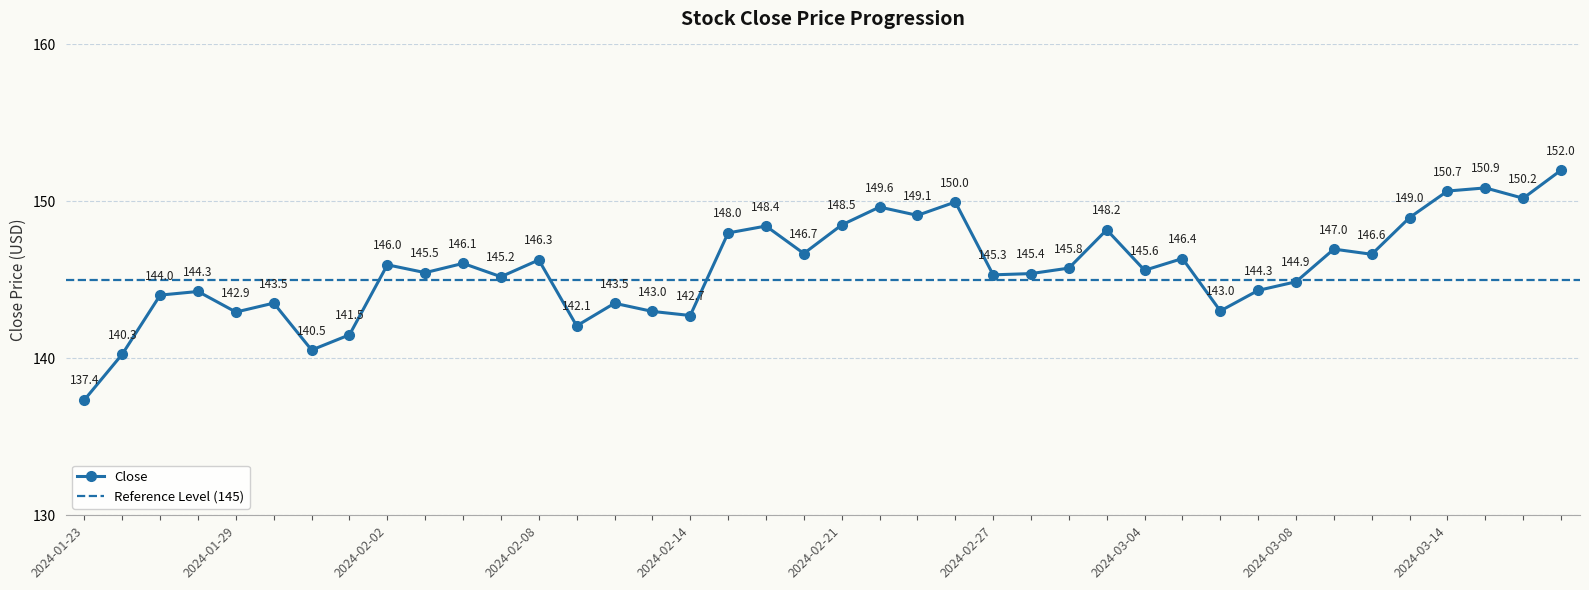

How many lines are shown in the chart?

1